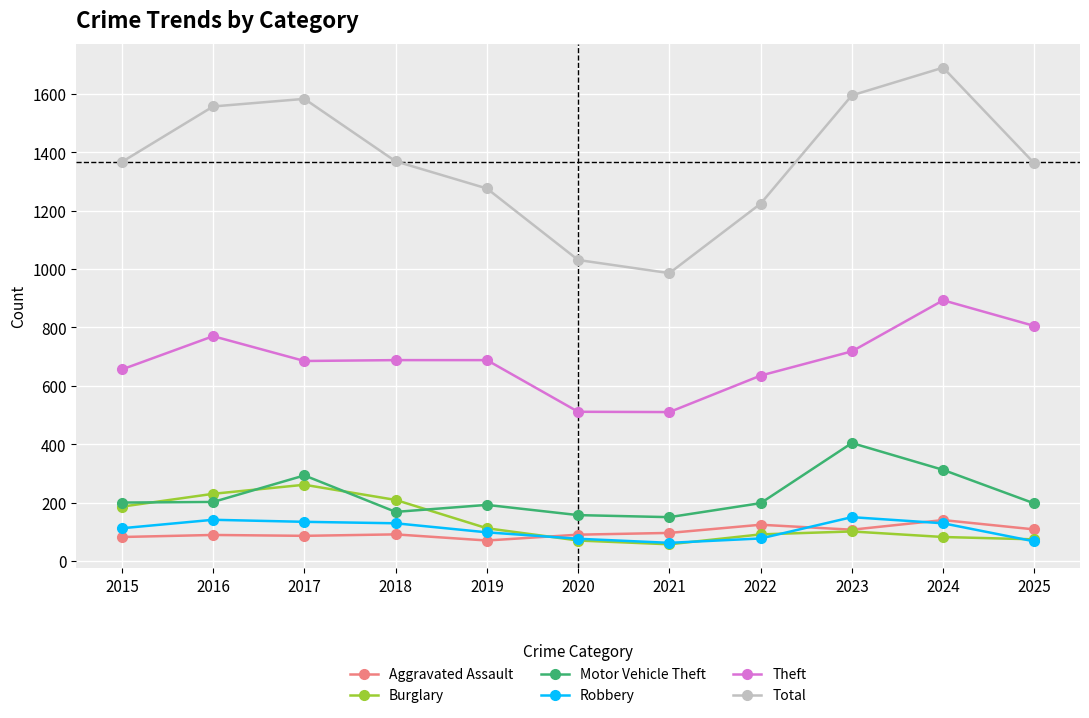

What is the difference between the second highest and second lowest values in the Burglary series?

160